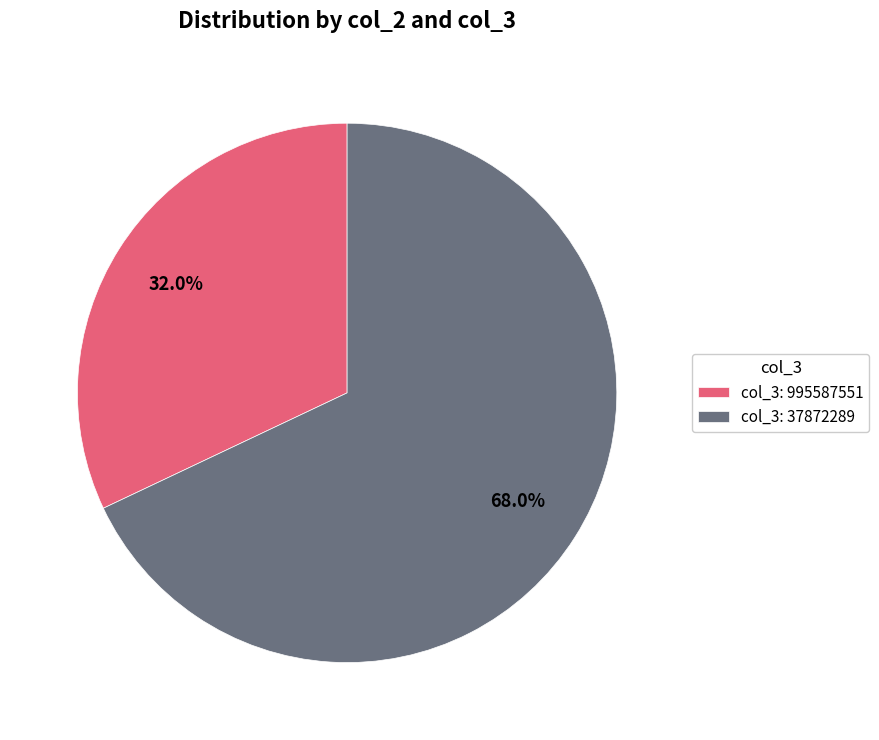

Combined, do col_3: 995587551 and col_3: 37872289 account for over 50%?

Yes